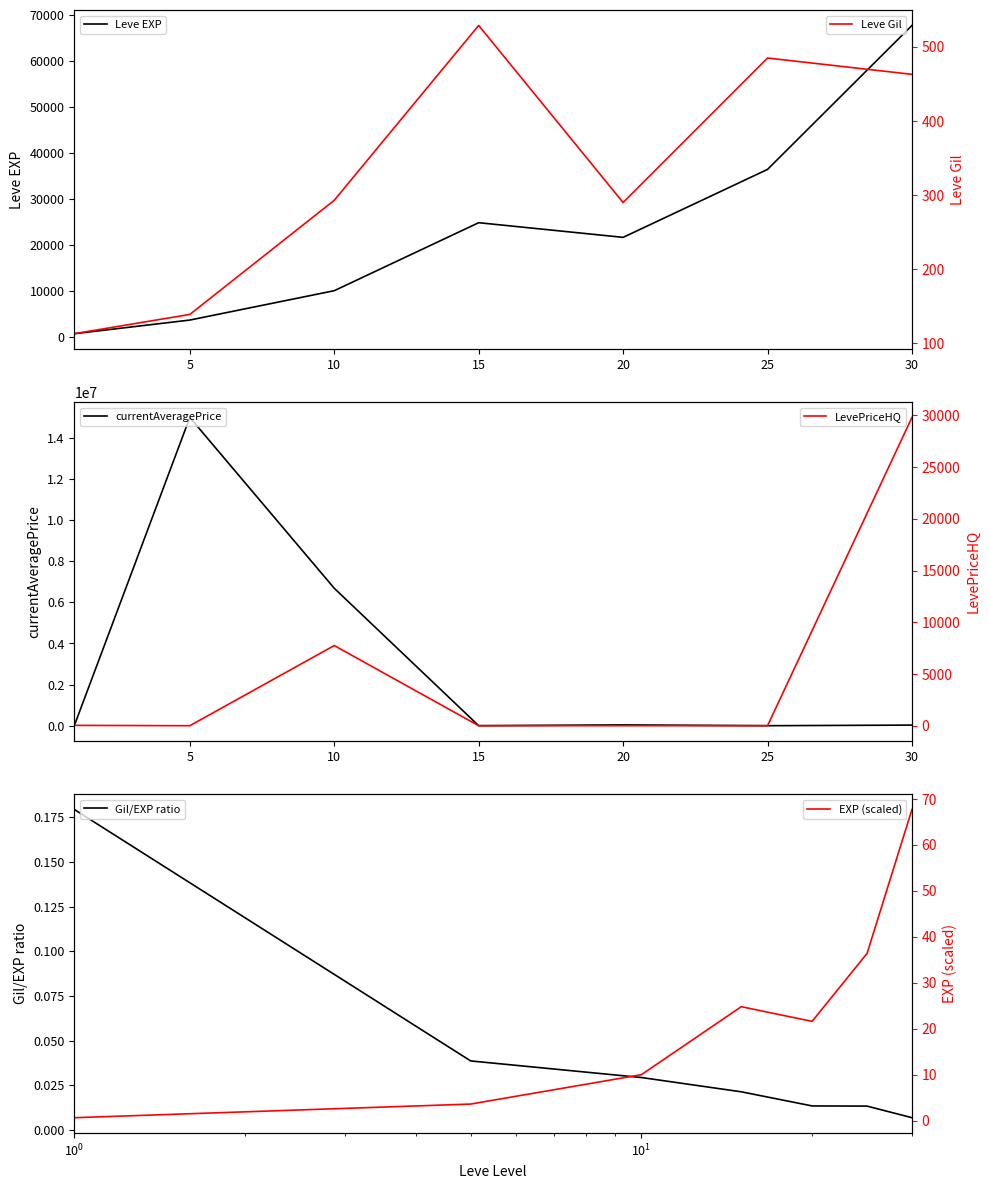

The EXP (scaled) series shows 10.0 at 10. True or false?

True